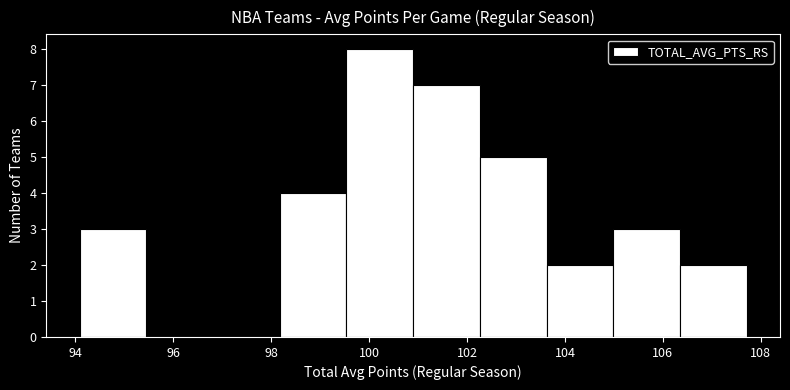

Over which range of the x-axis is the bar tallest?

99.6 to 100.8